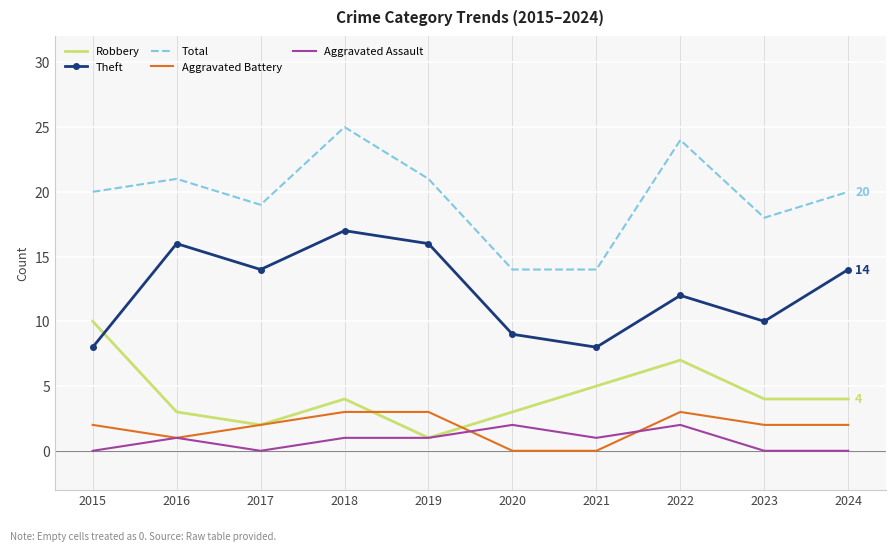

At how many categories does at least one series exceed 4?

10